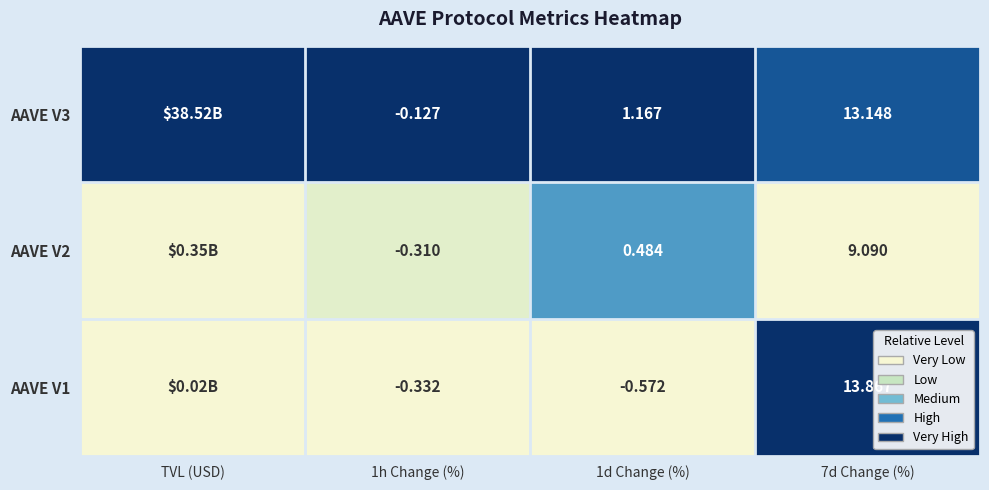

Count the number of data series in this chart.

3